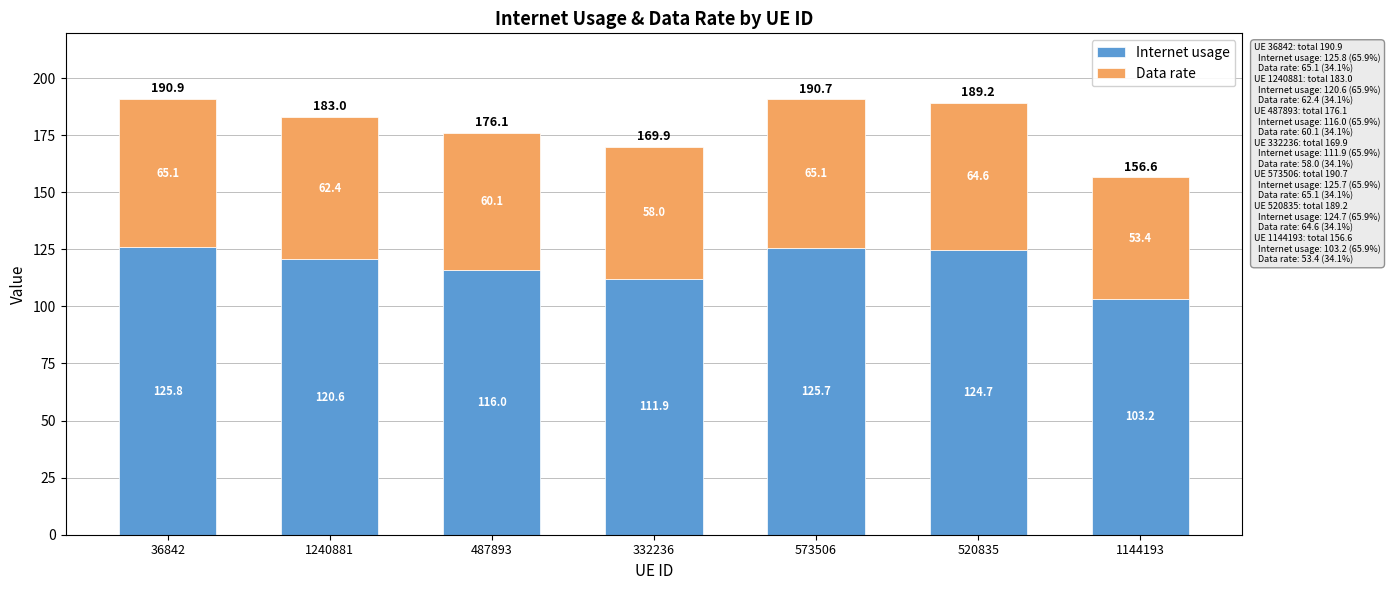

True or false: Internet usage has a value of 116.0 at 487893.

True